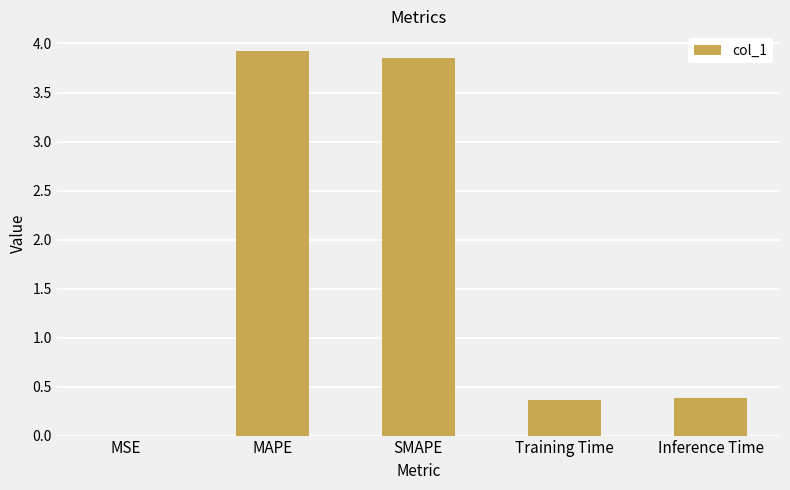

Between MAPE and MSE, which is larger?

MAPE